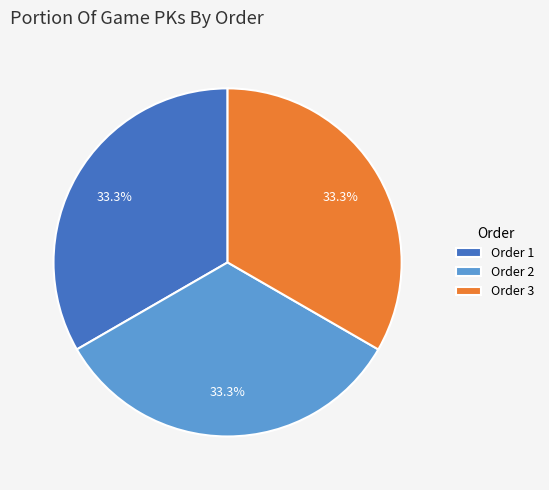

Is there any slice that represents more than half of the pie?

No